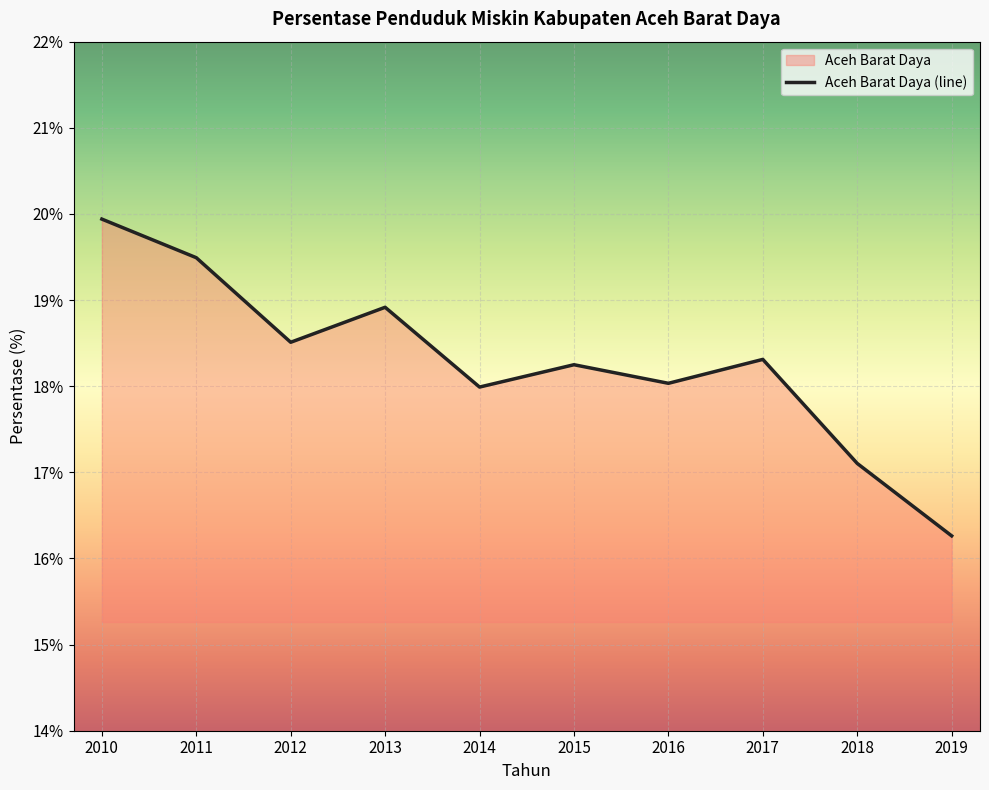

How many series are shown in this chart?

1